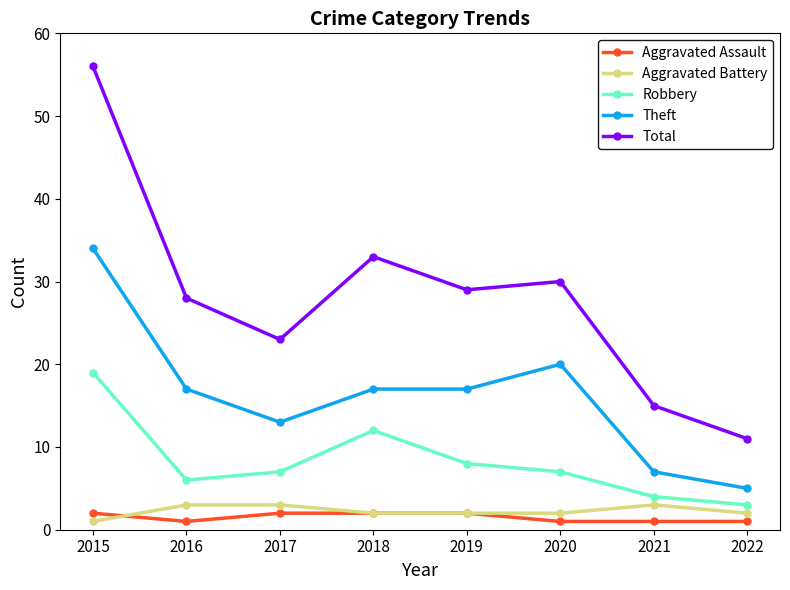

What is the maximum value for Theft?

34